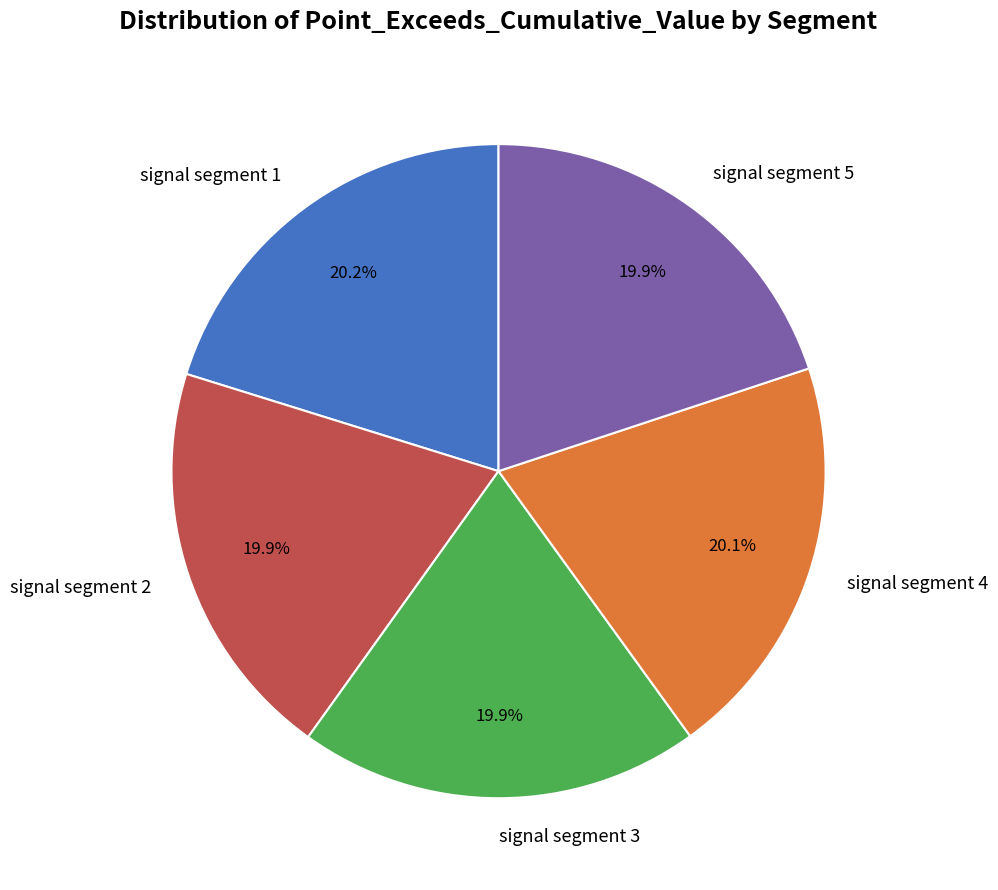

How many slices are in this pie chart?

5